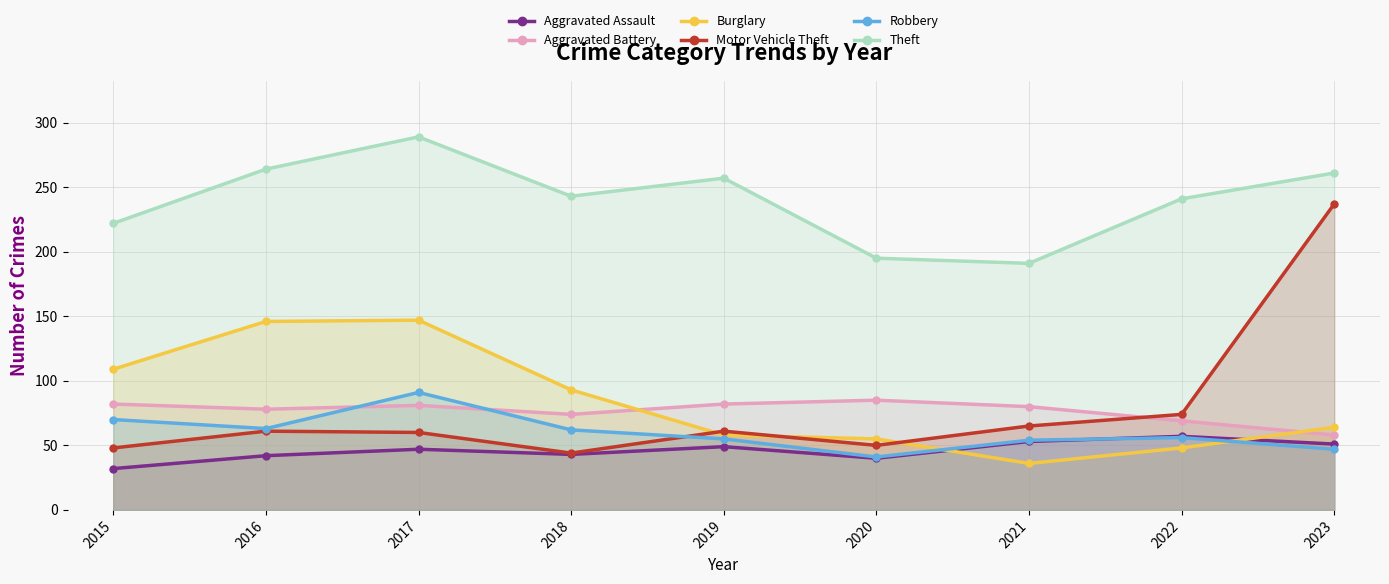

Which series changed the most between 2017 and 2021?

Burglary